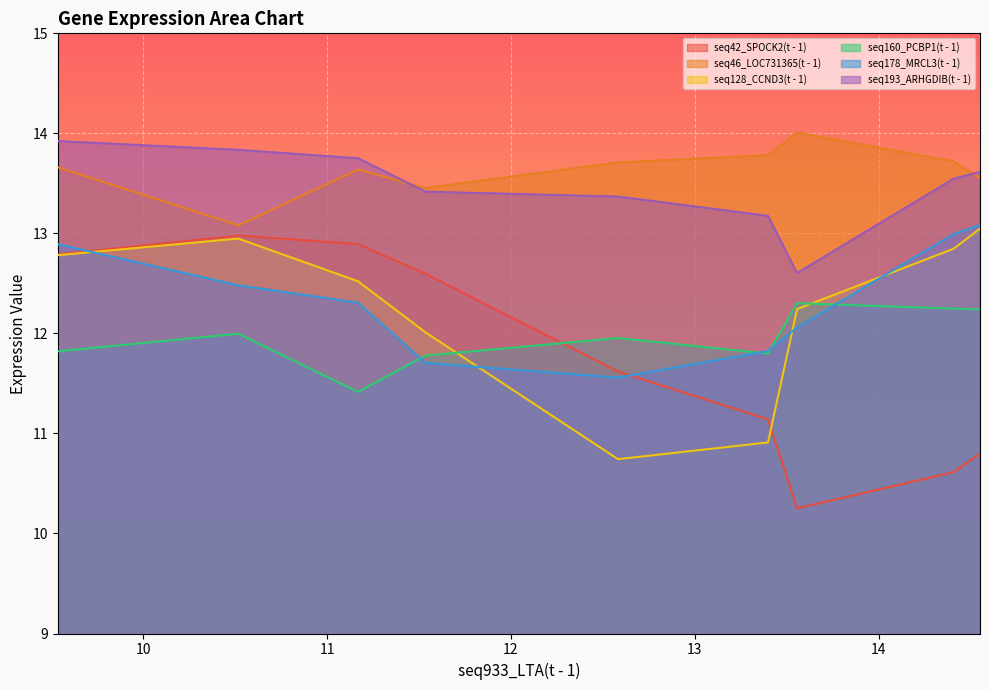

How many data points does each series have?

9